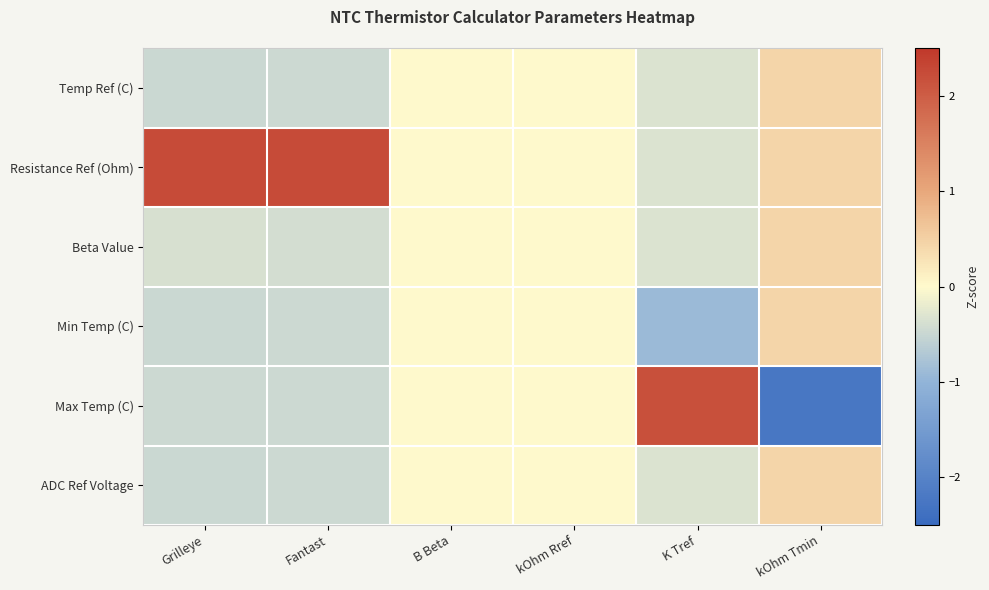

At Fantast, list the series in order from largest to smallest.

Resistance Ref (Ohm), Beta Value, Max Temp (C), Temp Ref (C), ADC Ref Voltage, Min Temp (C)